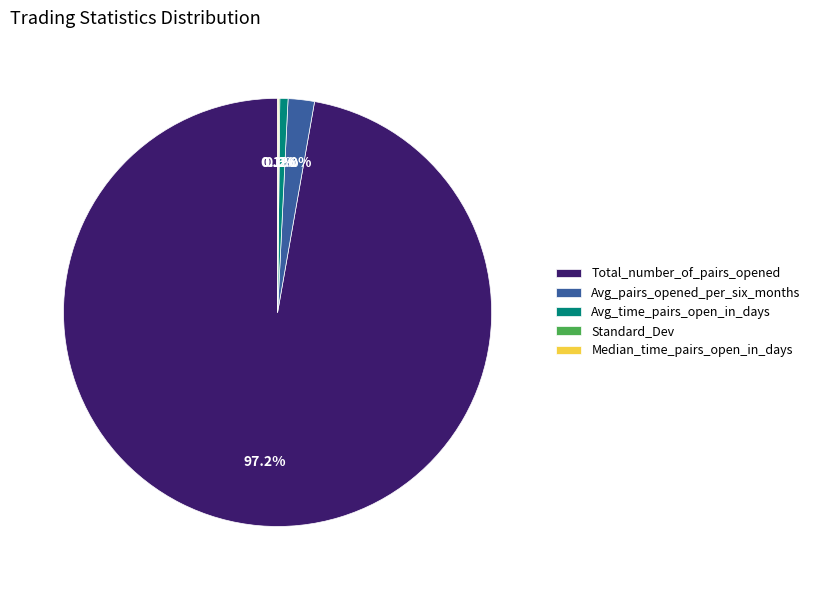

To the nearest percent, what portion does Total_number_of_pairs_opened represent?

97%